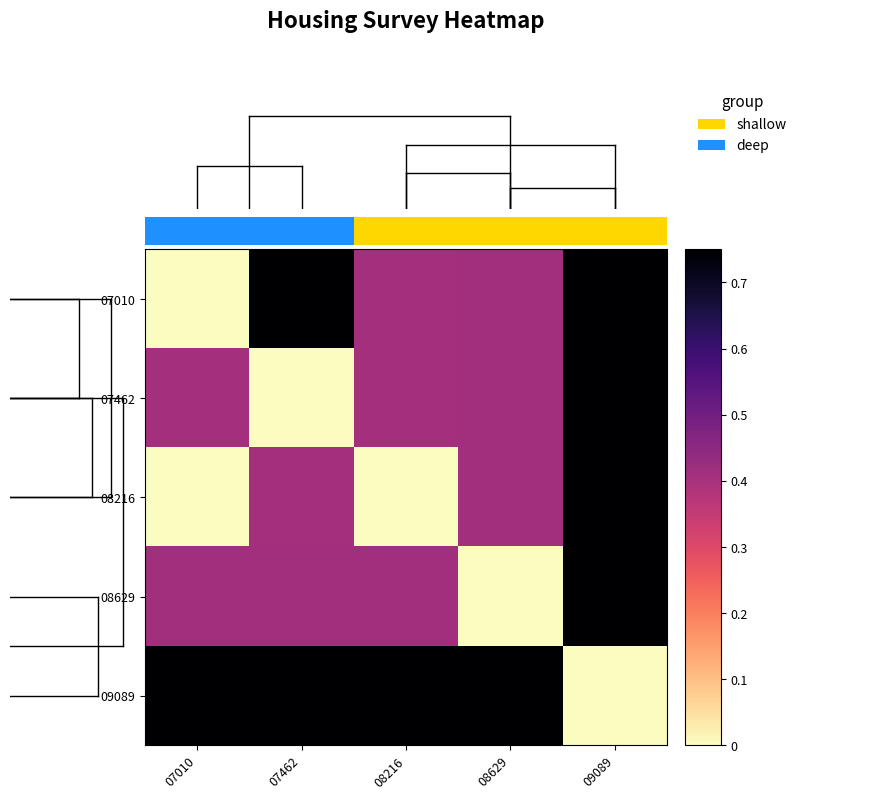

True or false: 07010 has a value of 0.7 at 08629.

False